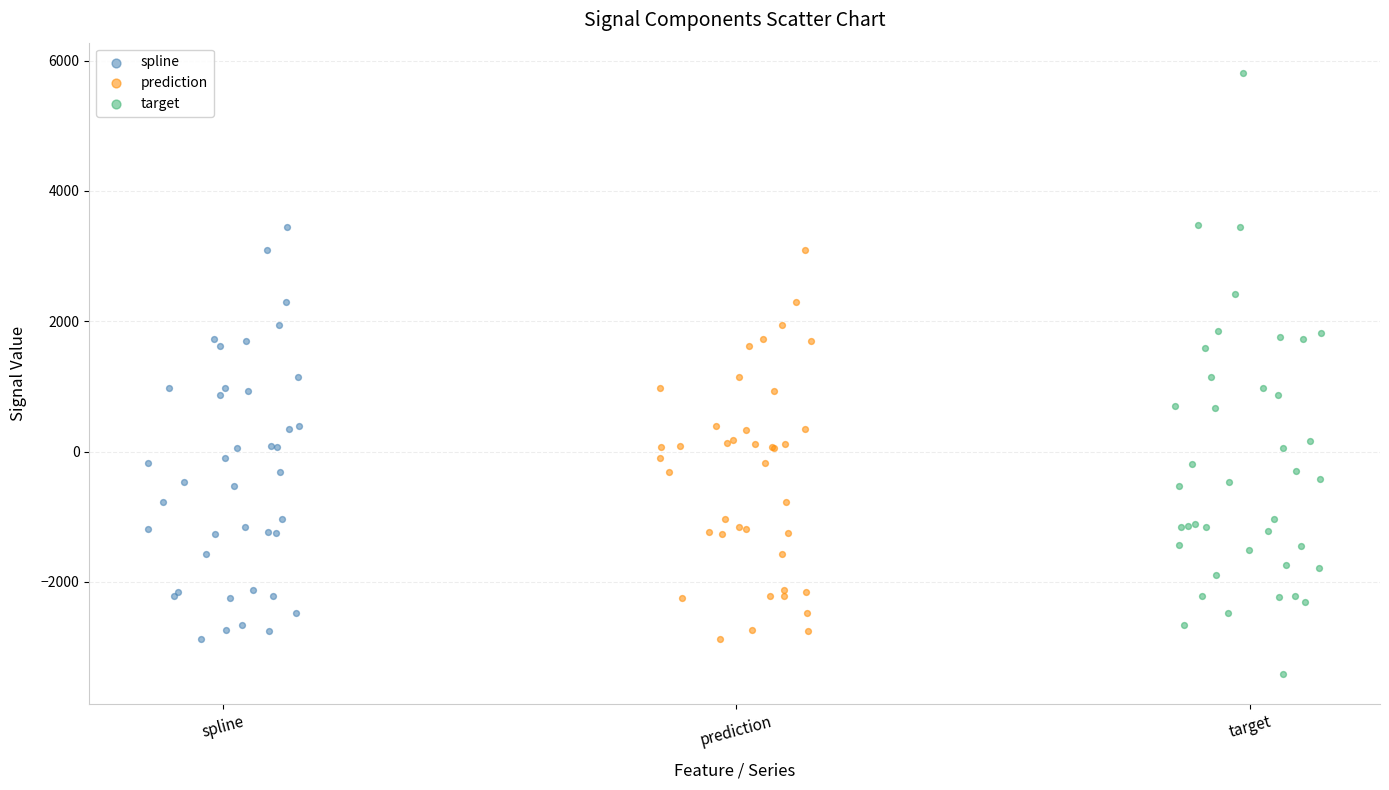

Which series contains the lowest Y value?

target